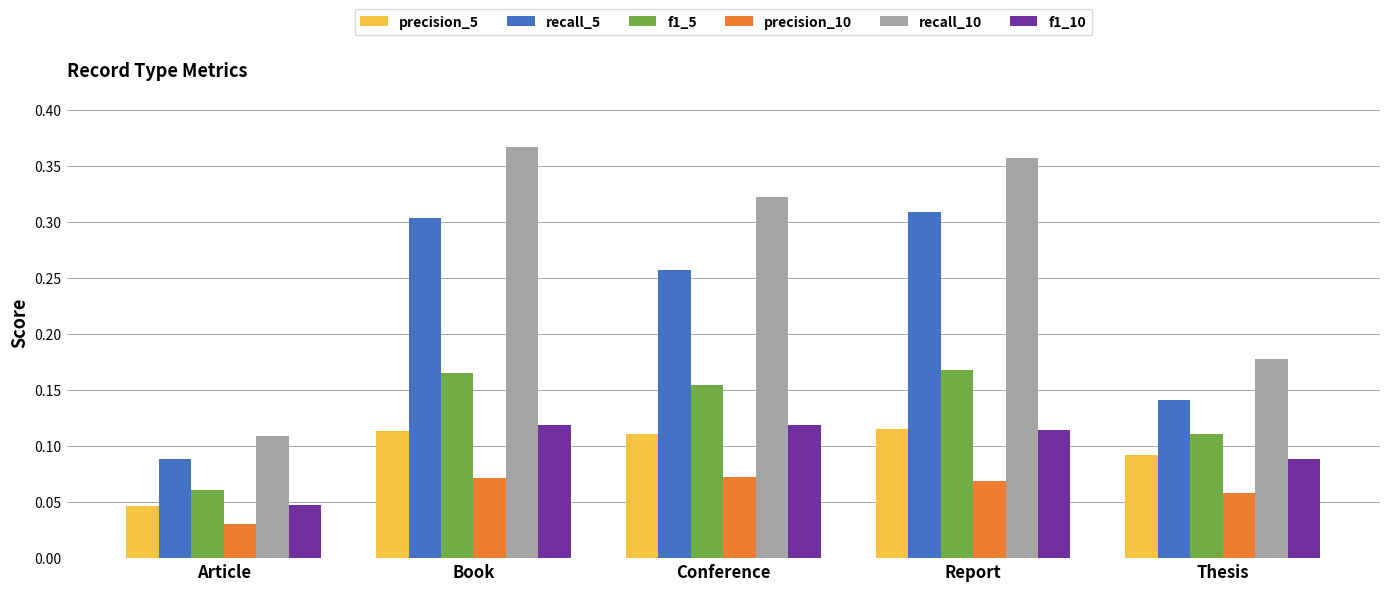

What is the total value across all series at Conference?

1.0